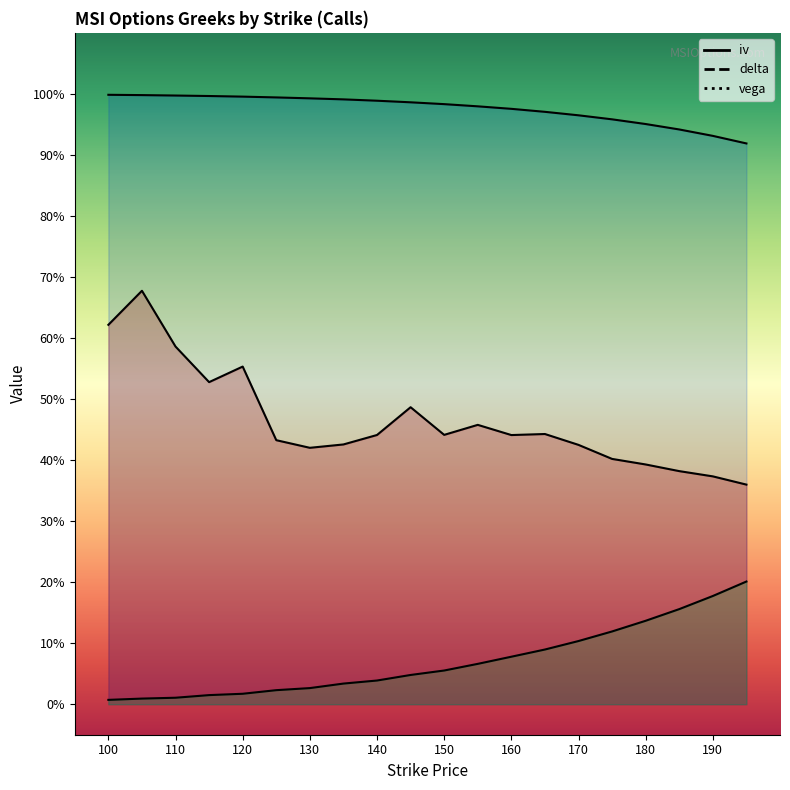

Count the number of categories in the chart.

20